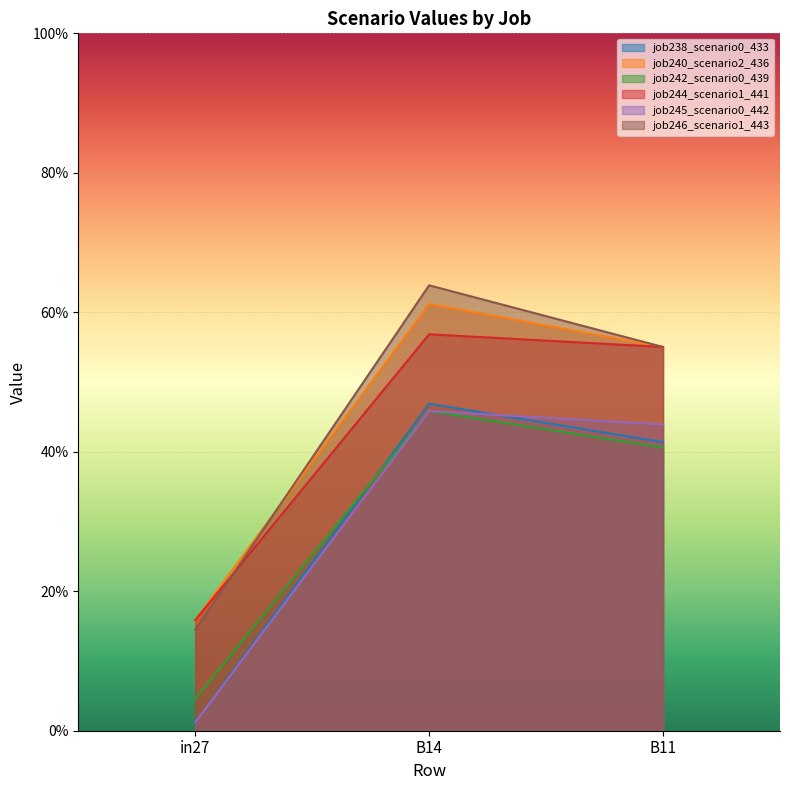

How many job246_scenario1_443 values are between 0 and 1?

3